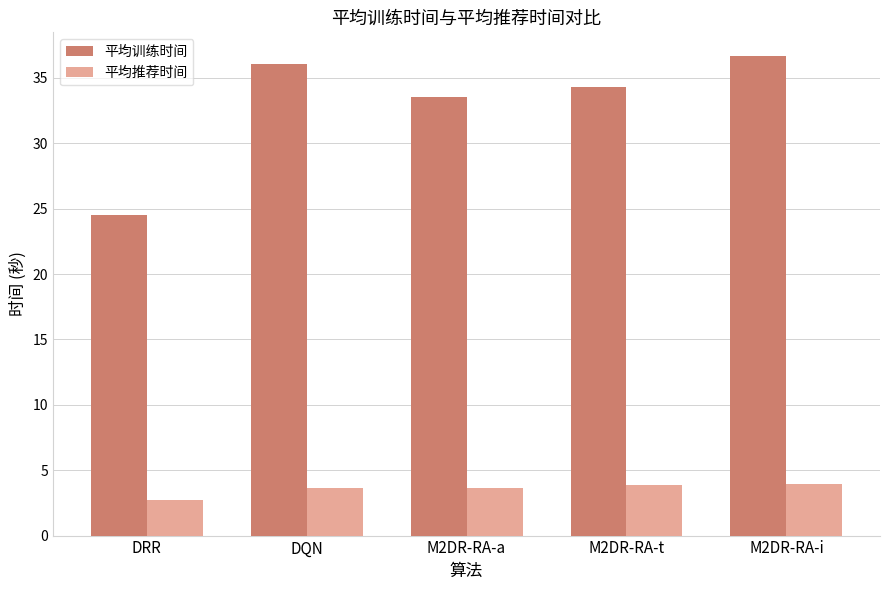

Is the value of 平均推荐时间 at M2DR-RA-t greater than the value of 平均训练时间 at M2DR-RA-t?

No